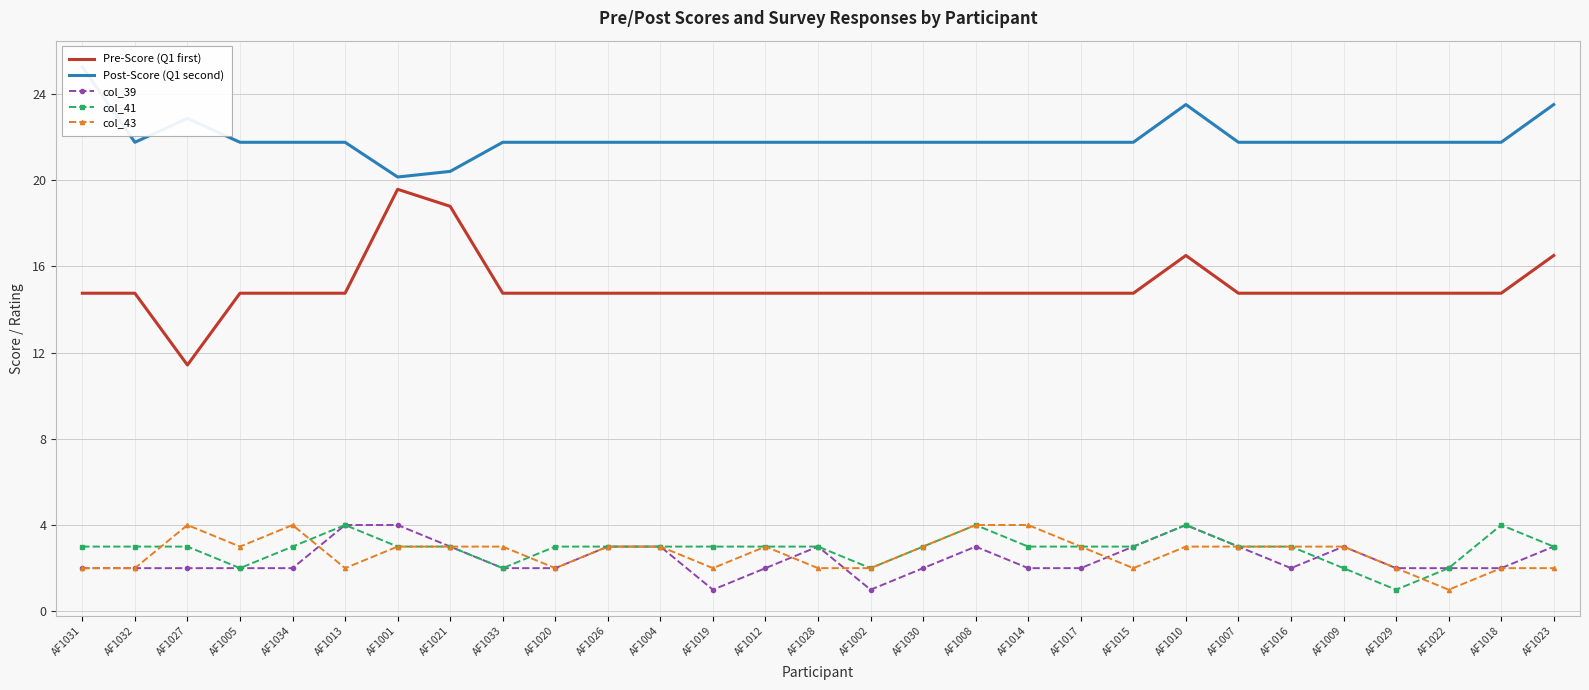

Reading left to right, what are all the values shown in this chart?

Pre-Score (Q1 first): 14.8	14.8	11.4	14.8	14.8	14.8	19.6	18.8	14.8	14.8	14.8	14.8	14.8	14.8	14.8	14.8	14.8	14.8	14.8	14.8	14.8	16.5	14.8	14.8	14.8	14.8	14.8	14.8	16.5
Post-Score (Q1 second): 25.2	21.8	22.9	21.8	21.8	21.8	20.1	20.4	21.8	21.8	21.8	21.8	21.8	21.8	21.8	21.8	21.8	21.8	21.8	21.8	21.8	23.5	21.8	21.8	21.8	21.8	21.8	21.8	23.5
col_39: 2.0	2.0	2.0	2.0	2.0	4.0	4.0	3.0	2.0	2.0	3.0	3.0	1.0	2.0	3.0	1.0	2.0	3.0	2.0	2.0	3.0	4.0	3.0	2.0	3.0	2.0	2.0	2.0	3.0
col_41: 3.0	3.0	3.0	2.0	3.0	4.0	3.0	3.0	2.0	3.0	3.0	3.0	3.0	3.0	3.0	2.0	3.0	4.0	3.0	3.0	3.0	4.0	3.0	3.0	2.0	1.0	2.0	4.0	3.0
col_43: 2.0	2.0	4.0	3.0	4.0	2.0	3.0	3.0	3.0	2.0	3.0	3.0	2.0	3.0	2.0	2.0	3.0	4.0	4.0	3.0	2.0	3.0	3.0	3.0	3.0	2.0	1.0	2.0	2.0